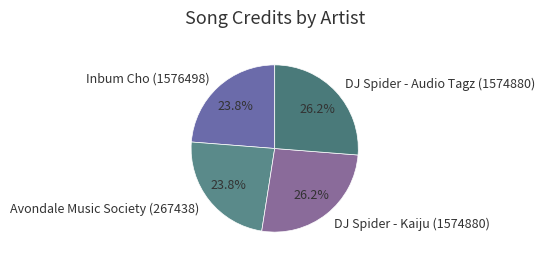

Is there a majority slice in this chart?

No